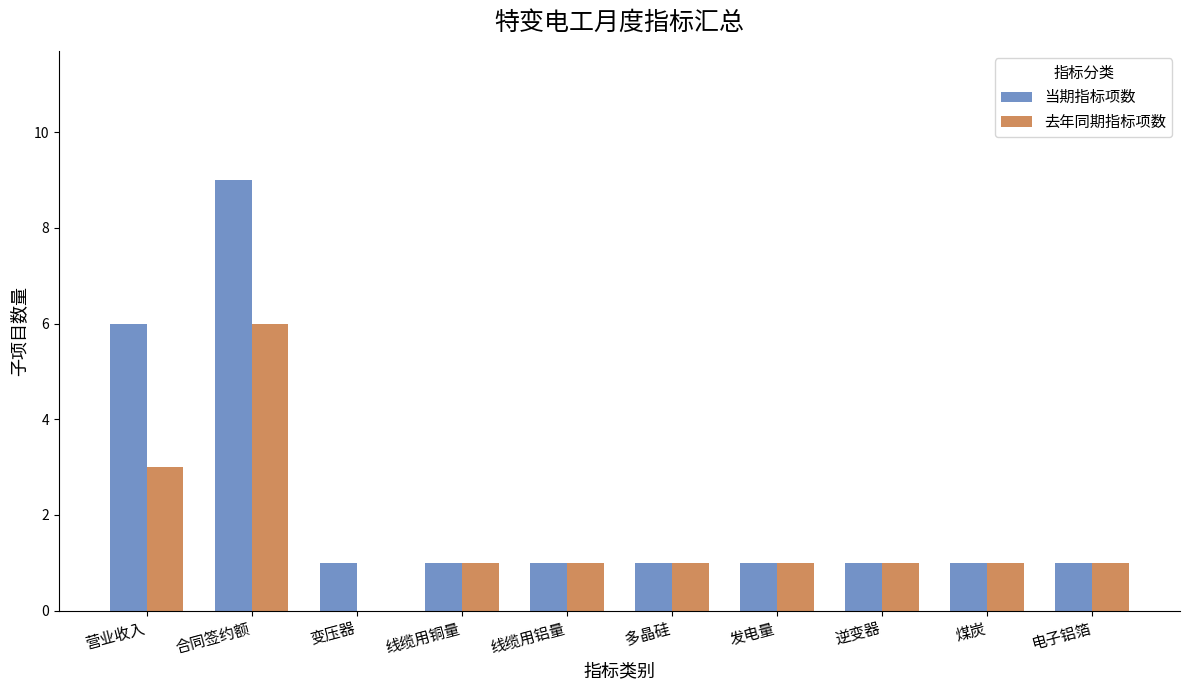

Reading right to left, extract all data points from this chart.

当期指标项数: 1	1	1	1	1	1	1	1	9	6
去年同期指标项数: 1	1	1	1	1	1	1	0	6	3